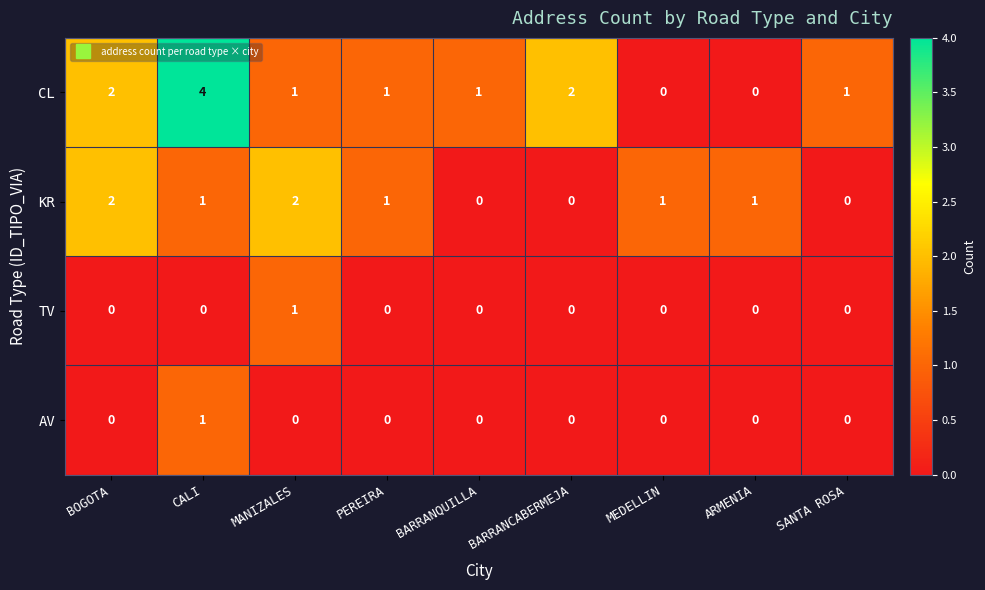

What is the greatest value displayed?

4